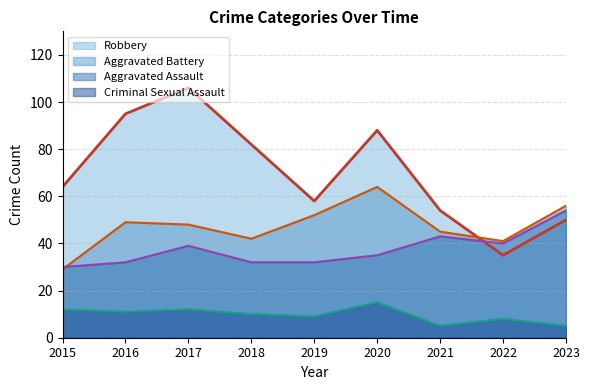

True or false: Robbery has more than 1 interior local peaks.

True